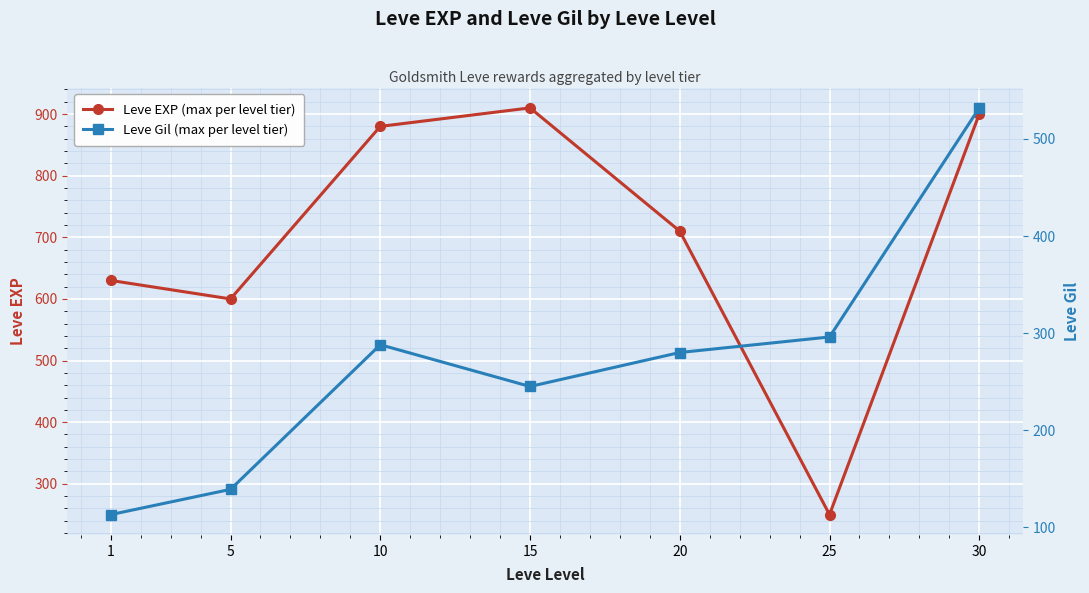

Which has a higher value, 15 or 20?

15